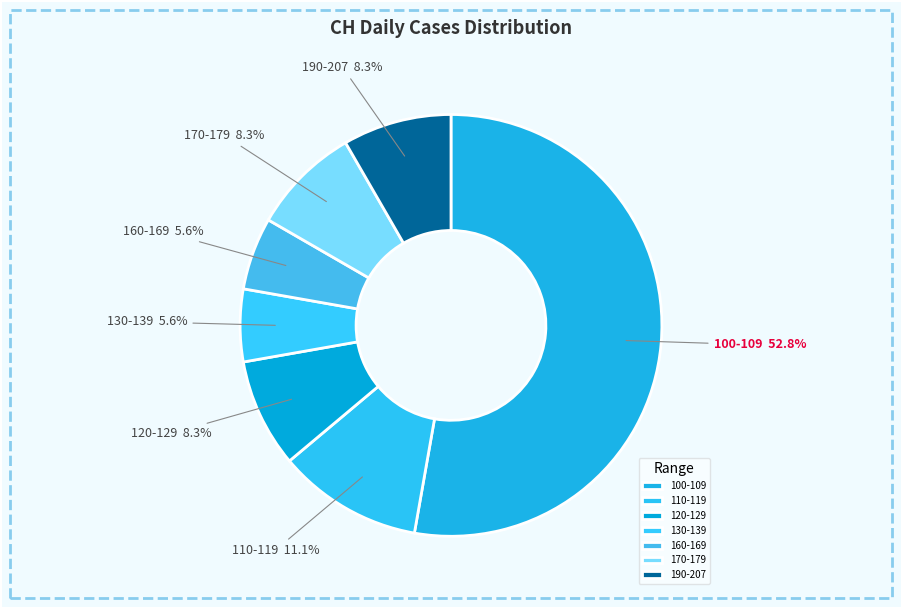

What is the largest slice in the pie chart?

100-109